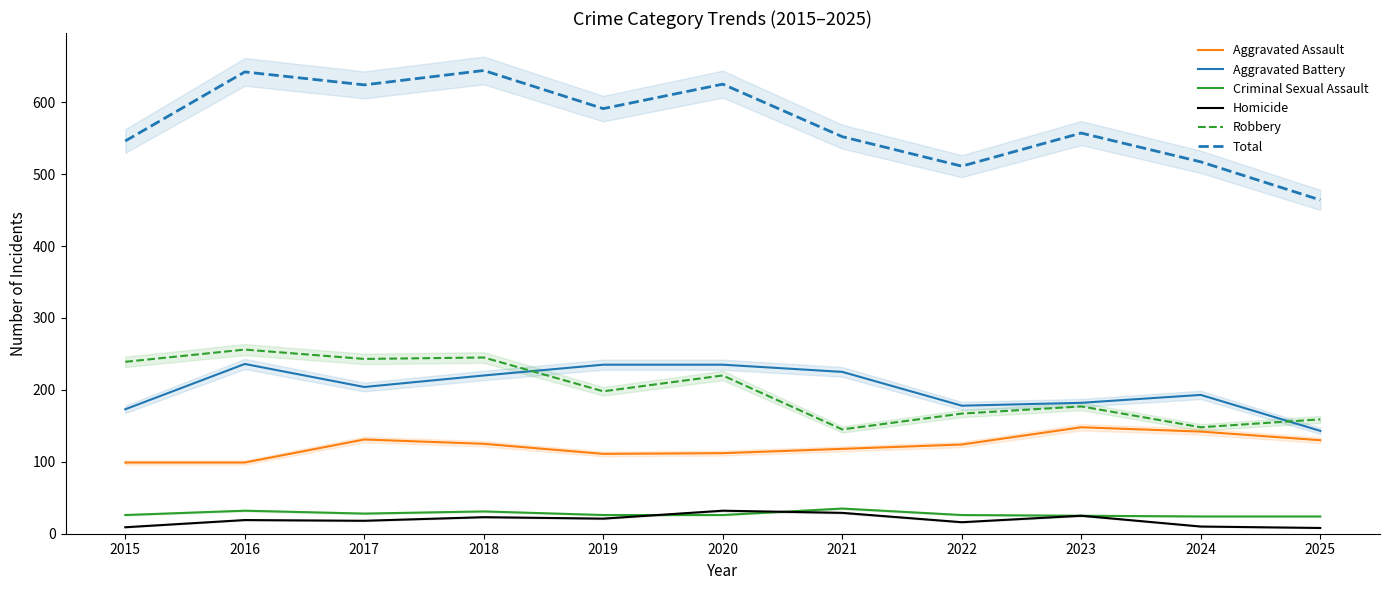

True or false: Robbery and Homicide intersect in this chart.

False